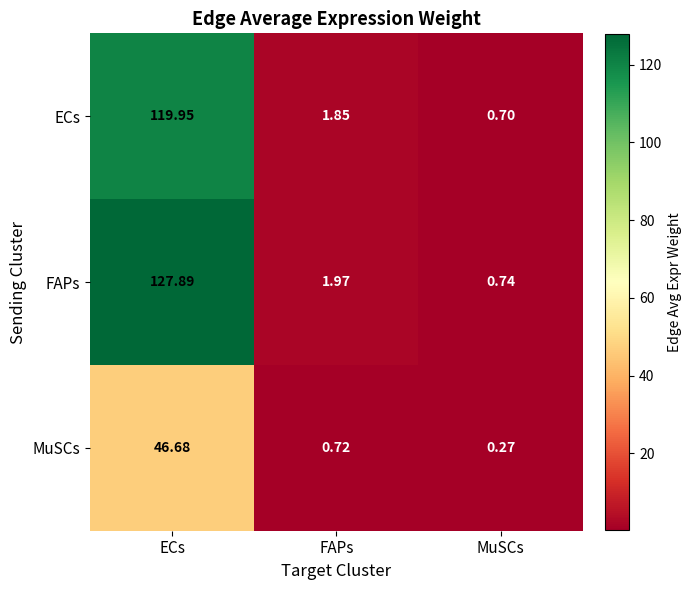

Which label corresponds to the largest value in the chart?

ECs